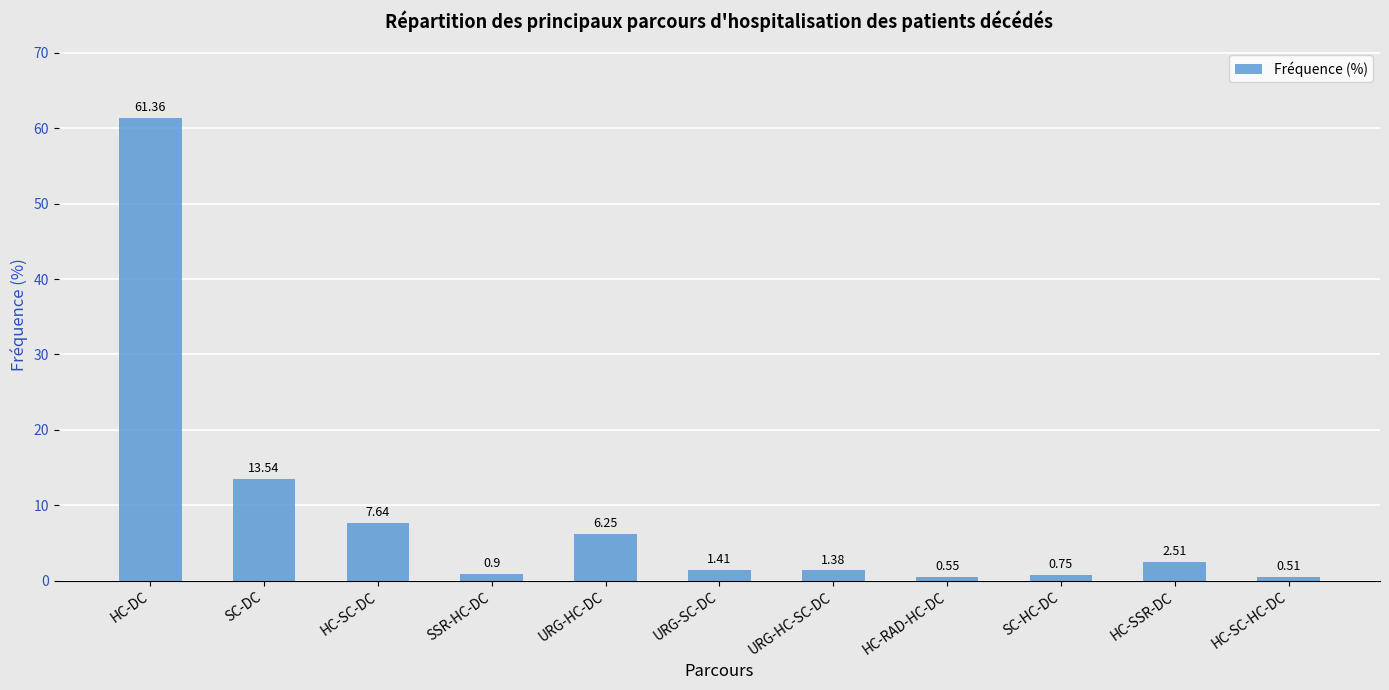

What is the change in value from HC-SC-DC to HC-RAD-HC-DC?

-7.1